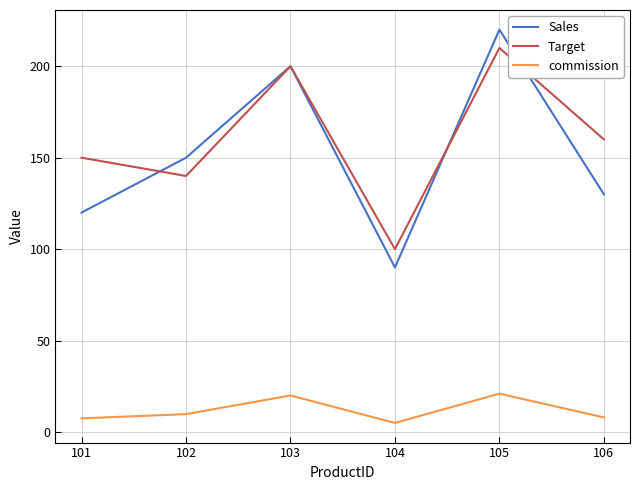

Which series has the widest spread of values?

Sales